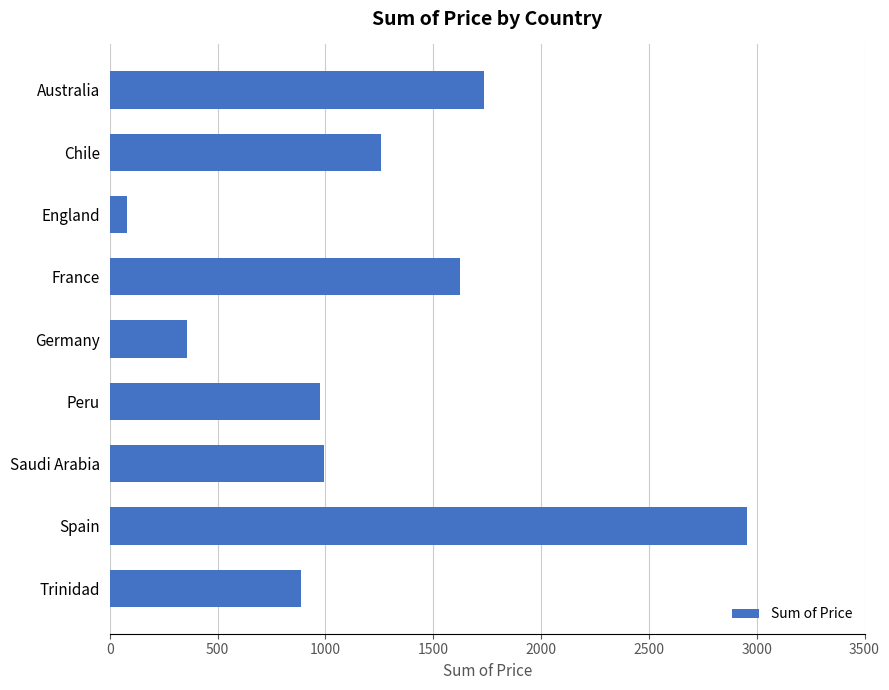

Reading top to bottom, extract all data points from this chart.

Australia=1735	Chile=1259	England=81	France=1625	Germany=358	Peru=975	Saudi Arabia=995	Spain=2955	Trinidad=885